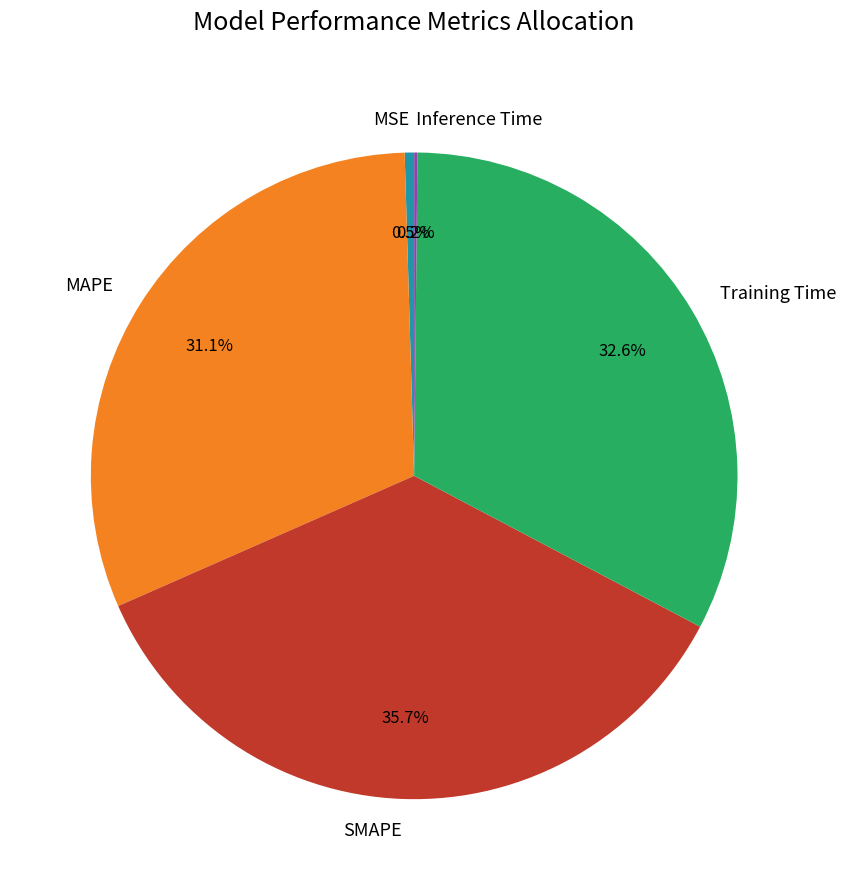

Is there any slice that represents more than half of the pie?

No